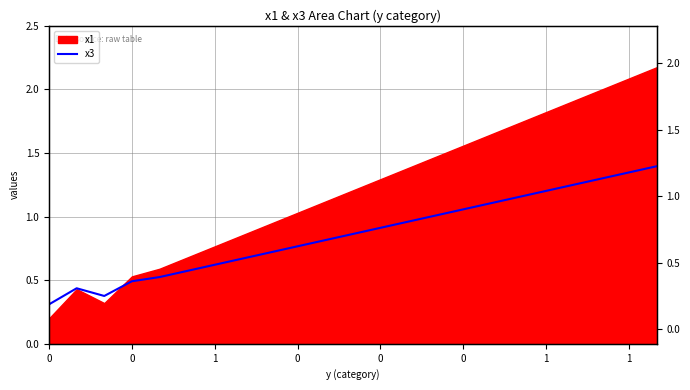

How many lines are shown in the chart?

1